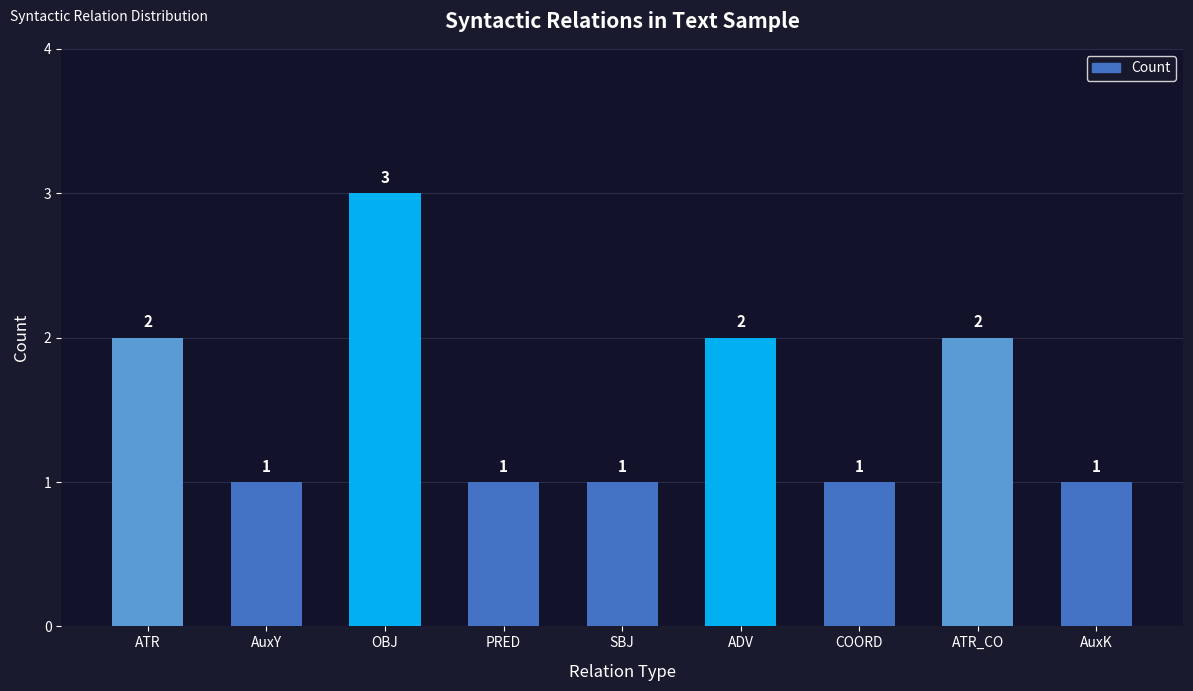

The value at ADV is 1. True or false?

False